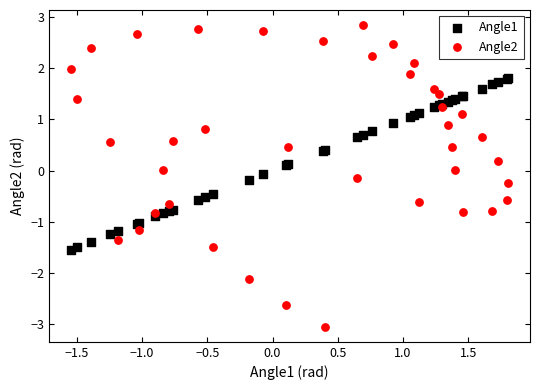

Which series contains the lowest Y value?

Angle2